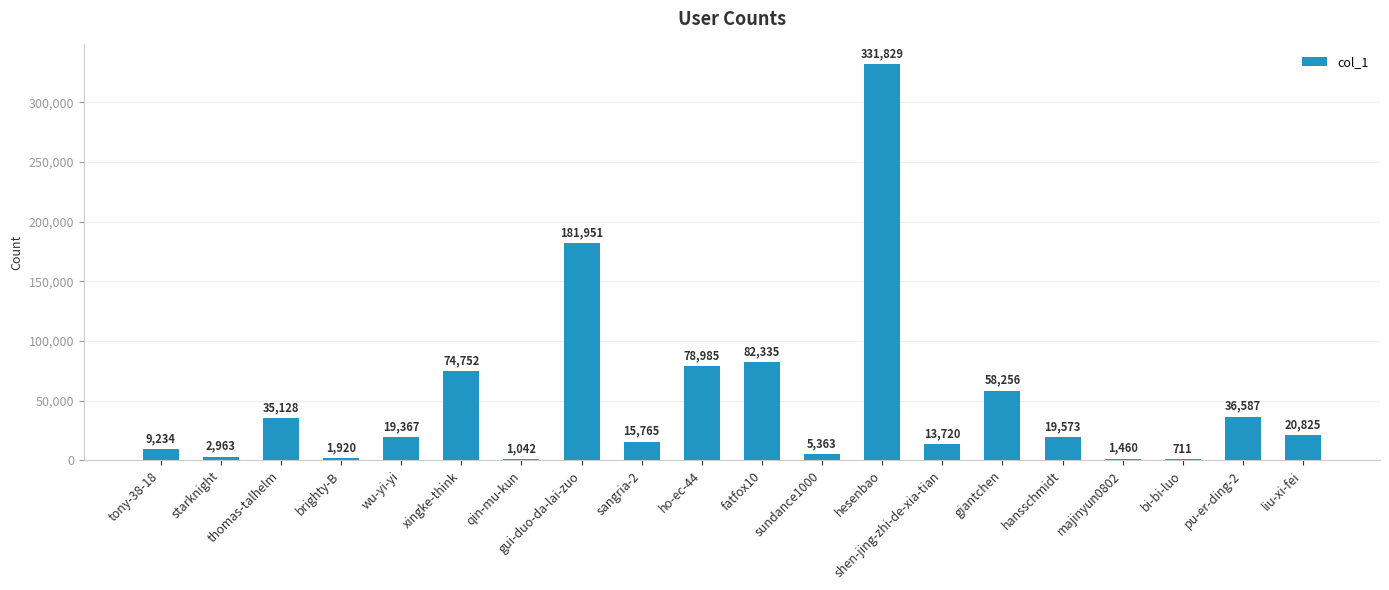

What is the sum of the values at sangria-2 and hesenbao?

347594